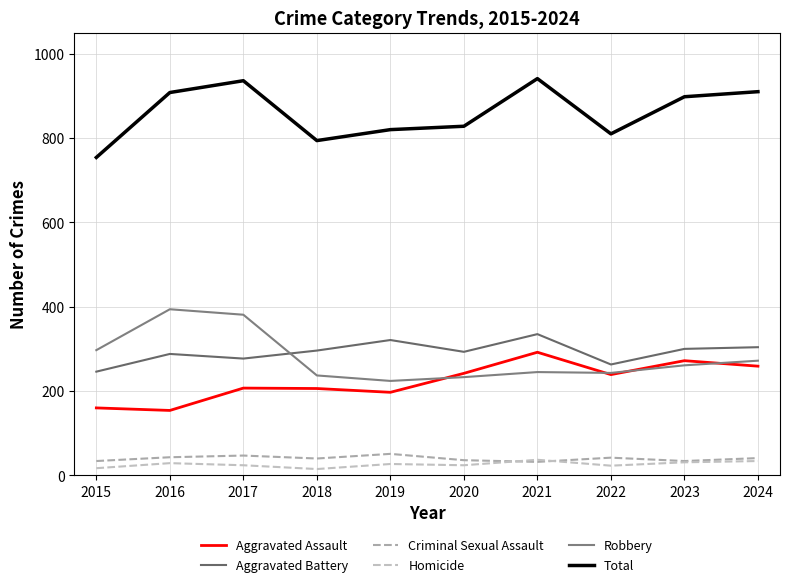

Reading left to right, transcribe all the data shown in this chart.

Aggravated Assault: 2015=160	2016=154	2017=207	2018=206	2019=197	2020=242	2021=292	2022=239	2023=272	2024=259
Aggravated Battery: 2015=246	2016=288	2017=277	2018=296	2019=321	2020=293	2021=335	2022=263	2023=300	2024=304
Criminal Sexual Assault: 2015=34	2016=43	2017=47	2018=40	2019=51	2020=36	2021=32	2022=42	2023=34	2024=41
Homicide: 2015=17	2016=29	2017=24	2018=15	2019=27	2020=24	2021=37	2022=23	2023=31	2024=34
Robbery: 2015=297	2016=394	2017=381	2018=237	2019=224	2020=233	2021=245	2022=243	2023=261	2024=272
Total: 2015=754	2016=908	2017=936	2018=794	2019=820	2020=828	2021=941	2022=810	2023=898	2024=910